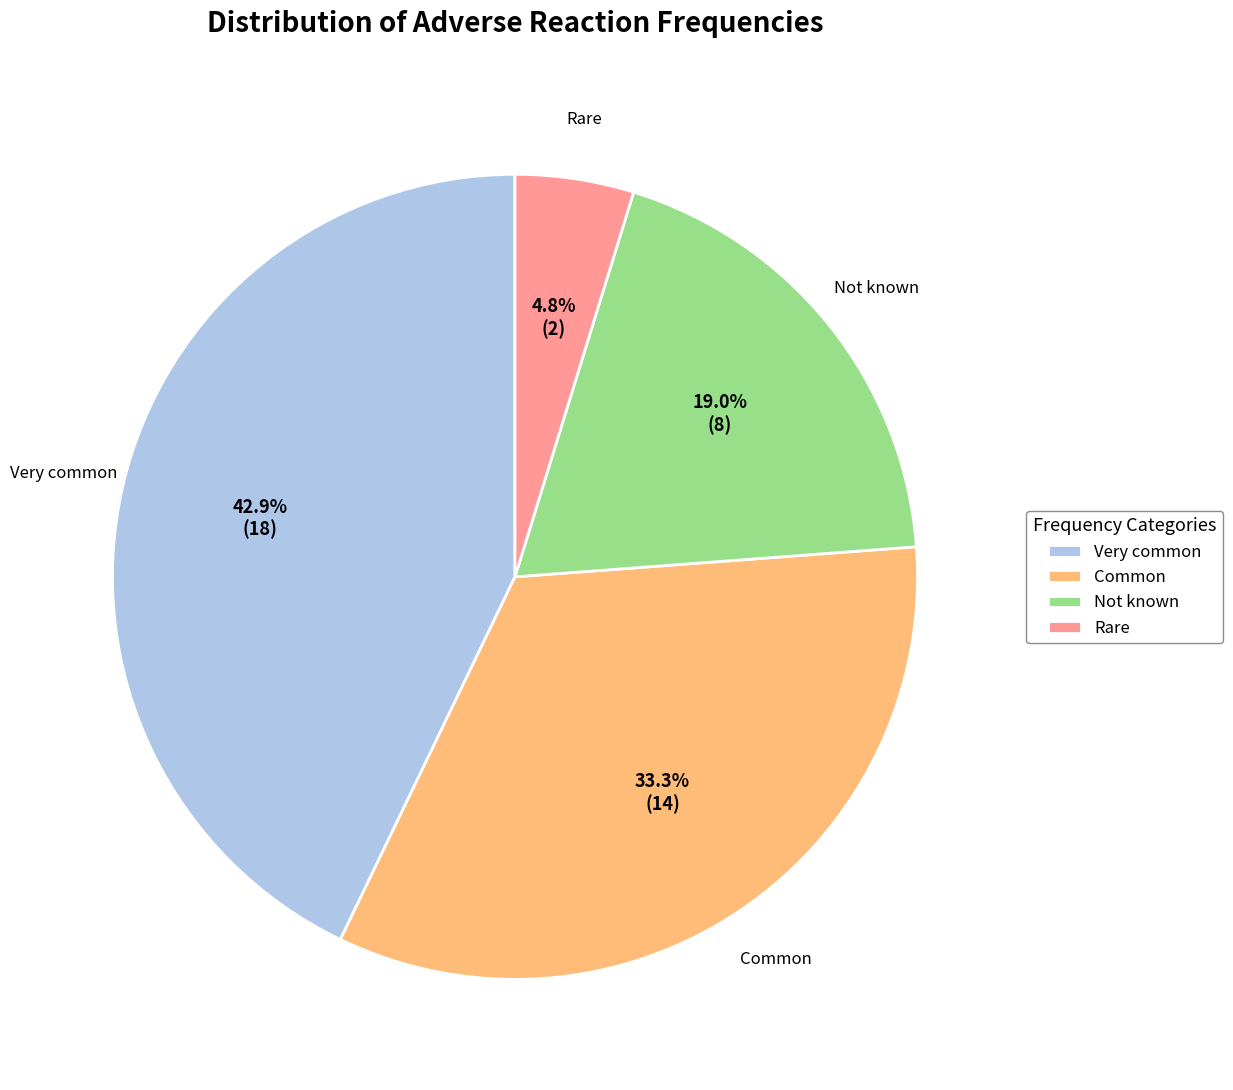

How many segments does this pie chart have?

4